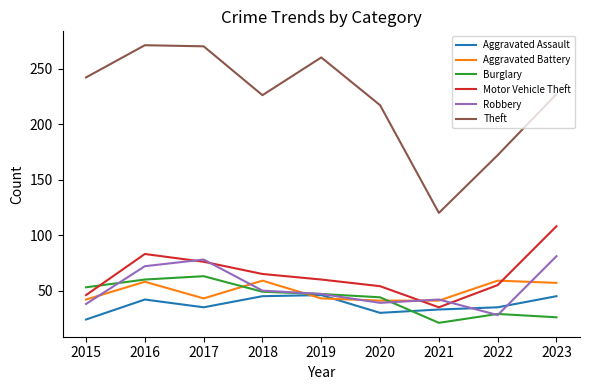

True or false: Aggravated Assault and Burglary cross at least once.

True